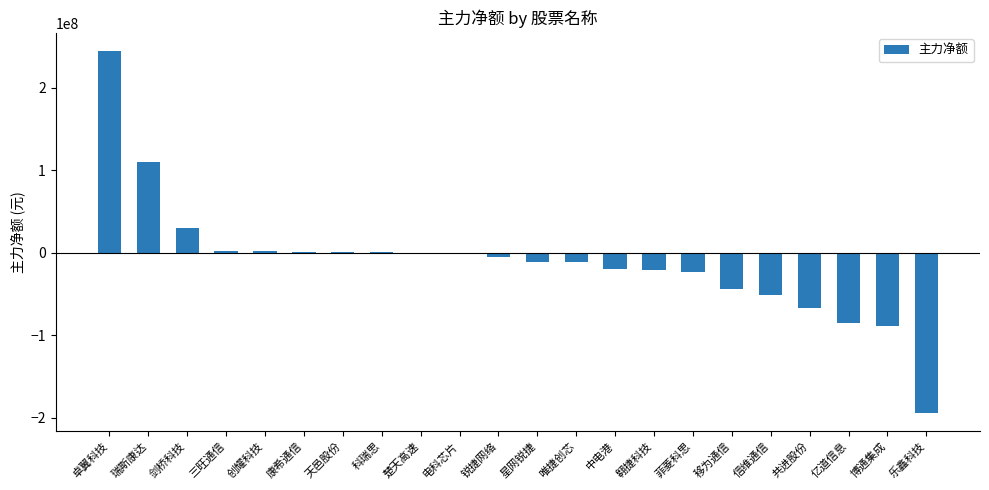

What is the greatest value displayed?

244663238